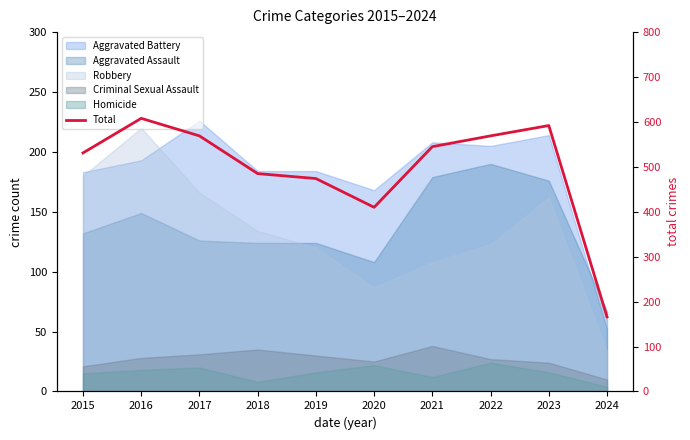

How many lines are shown in the chart?

1